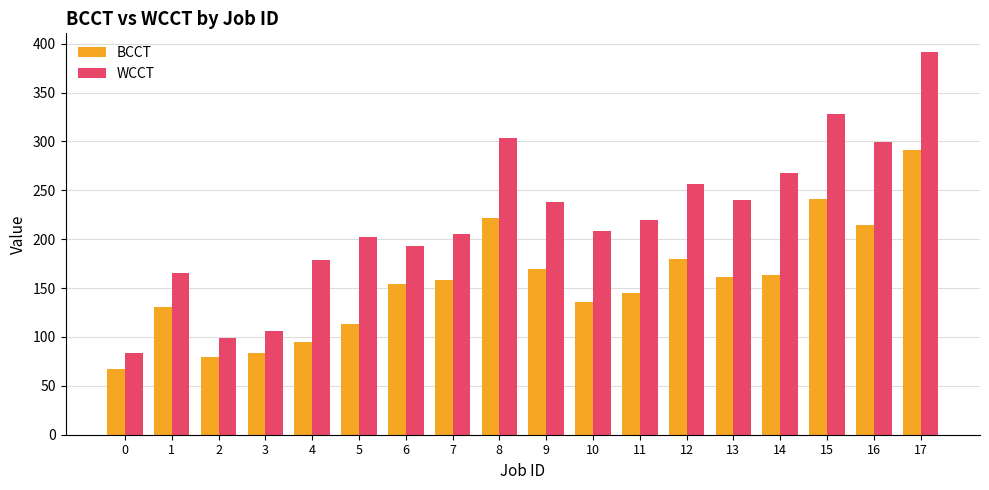

Are the bars grouped side by side (vs. stacked)?

Yes